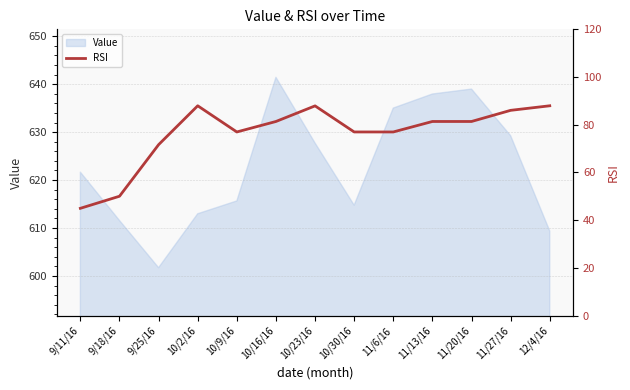

Where is the data nearest to the value 66?

9/25/16